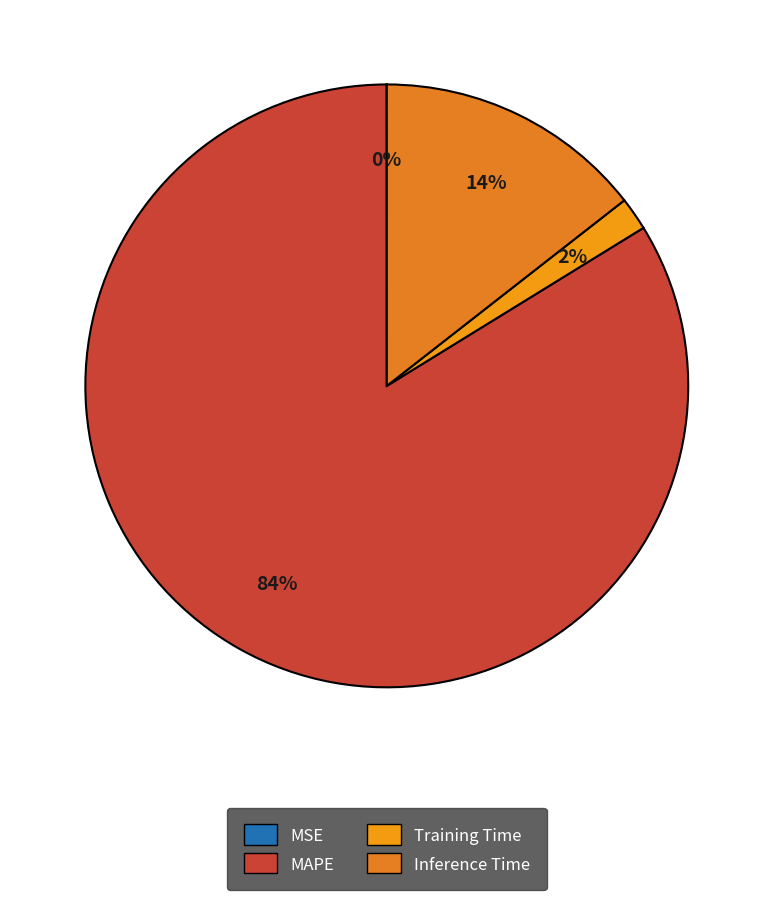

Count the number of slices in the pie.

4